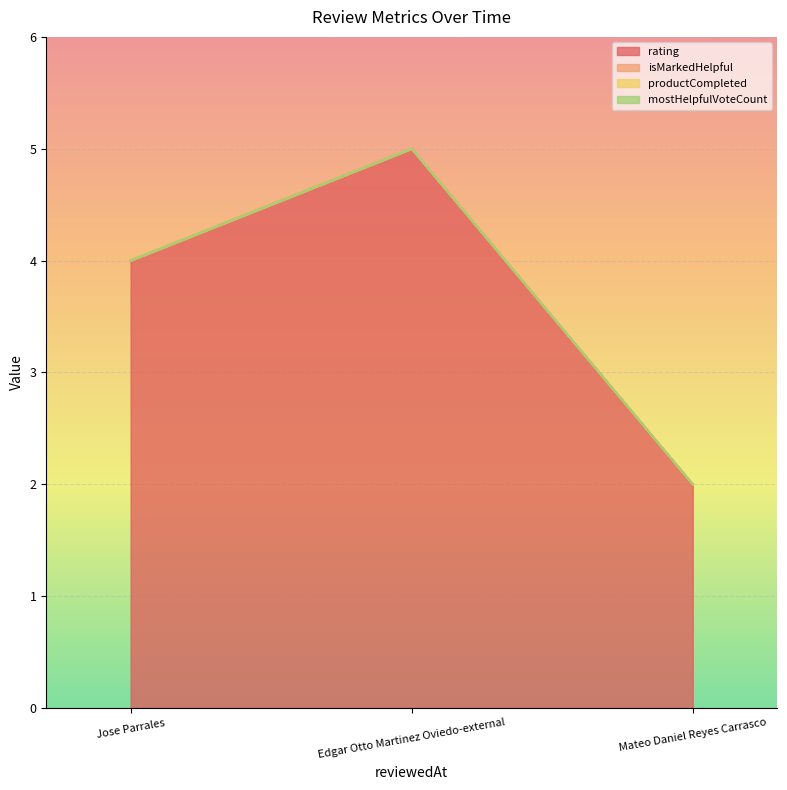

What is the difference between the maximum and minimum values in the rating series?

3